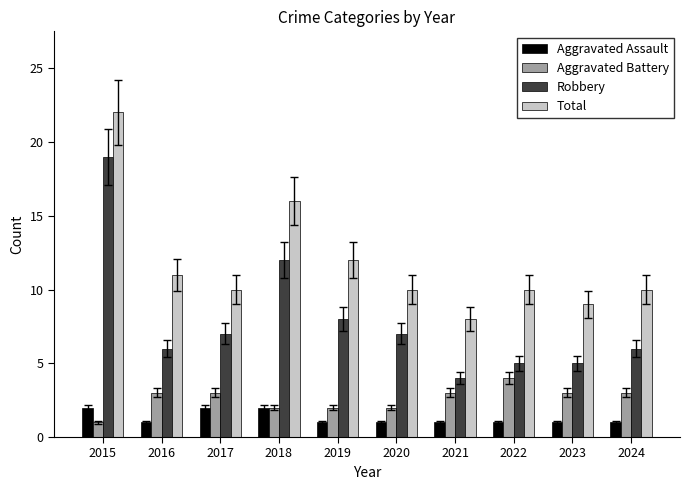

What is the value of the Total bar at the 9th from the left?

9